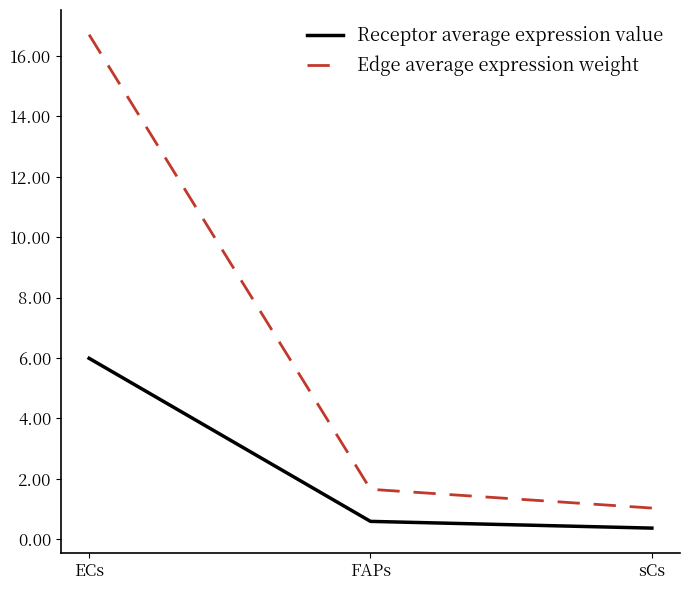

Which category has the highest value across all series?

ECs